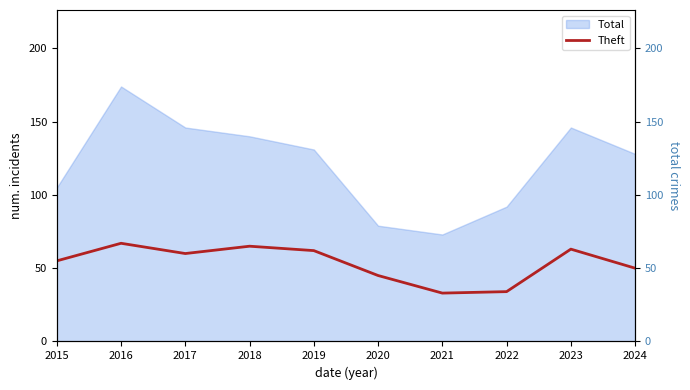

How many interior local peaks (higher than both neighbors) does the data have?

3